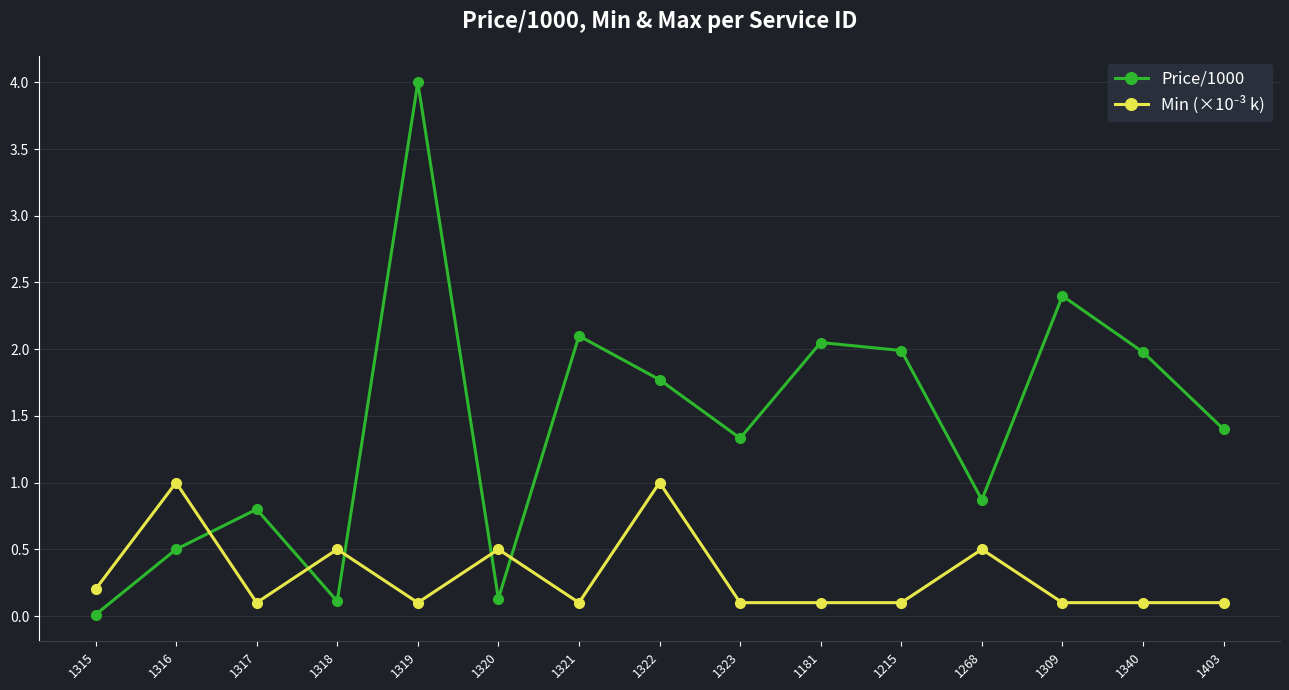

Is it true that Price/1000 equals 0.0 at 1315?

True